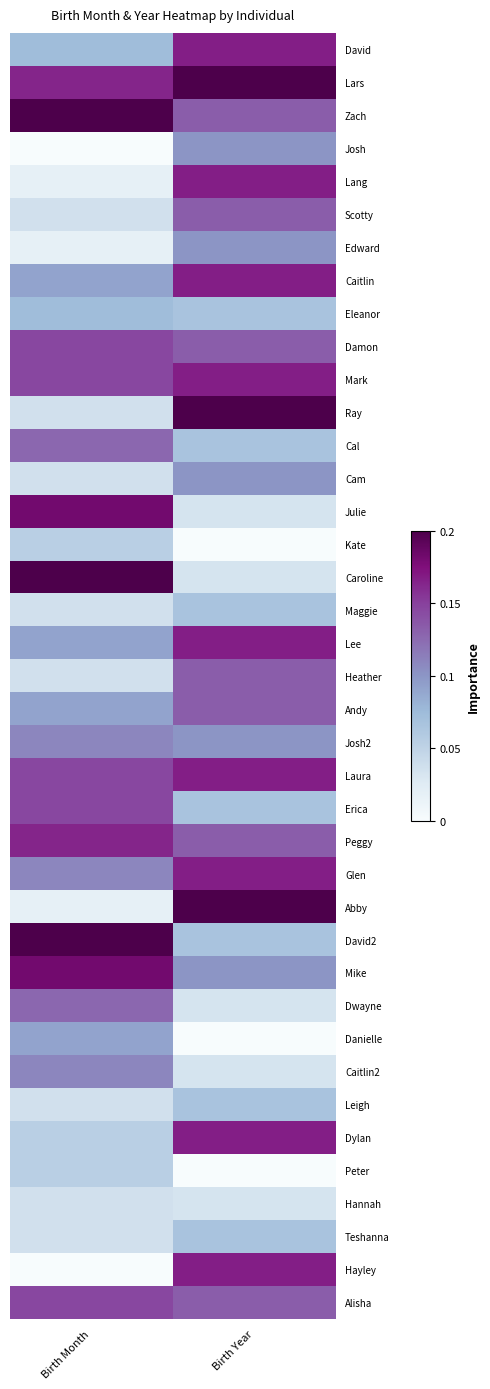

Reading left to right, list all the values displayed in this chart.

David: Birth Month=0.4	Birth Year=0.8
Lars: Birth Month=0.8	Birth Year=1.0
Zach: Birth Month=1.0	Birth Year=0.7
Josh: Birth Month=0.0	Birth Year=0.5
Lang: Birth Month=0.1	Birth Year=0.8
Scotty: Birth Month=0.2	Birth Year=0.7
Edward: Birth Month=0.1	Birth Year=0.5
Caitlin: Birth Month=0.5	Birth Year=0.8
Eleanor: Birth Month=0.4	Birth Year=0.3
Damon: Birth Month=0.7	Birth Year=0.7
Mark: Birth Month=0.7	Birth Year=0.8
Ray: Birth Month=0.2	Birth Year=1.0
Cal: Birth Month=0.6	Birth Year=0.3
Cam: Birth Month=0.2	Birth Year=0.5
Julie: Birth Month=0.9	Birth Year=0.2
Kate: Birth Month=0.3	Birth Year=0.0
Caroline: Birth Month=1.0	Birth Year=0.2
Maggie: Birth Month=0.2	Birth Year=0.3
Lee: Birth Month=0.5	Birth Year=0.8
Heather: Birth Month=0.2	Birth Year=0.7
Andy: Birth Month=0.5	Birth Year=0.7
Josh2: Birth Month=0.5	Birth Year=0.5
Laura: Birth Month=0.7	Birth Year=0.8
Erica: Birth Month=0.7	Birth Year=0.3
Peggy: Birth Month=0.8	Birth Year=0.7
Glen: Birth Month=0.5	Birth Year=0.8
Abby: Birth Month=0.1	Birth Year=1.0
David2: Birth Month=1.0	Birth Year=0.3
Mike: Birth Month=0.9	Birth Year=0.5
Dwayne: Birth Month=0.6	Birth Year=0.2
Danielle: Birth Month=0.5	Birth Year=0.0
Caitlin2: Birth Month=0.5	Birth Year=0.2
Leigh: Birth Month=0.2	Birth Year=0.3
Dylan: Birth Month=0.3	Birth Year=0.8
Peter: Birth Month=0.3	Birth Year=0.0
Hannah: Birth Month=0.2	Birth Year=0.2
Teshanna: Birth Month=0.2	Birth Year=0.3
Hayley: Birth Month=0.0	Birth Year=0.8
Alisha: Birth Month=0.7	Birth Year=0.7